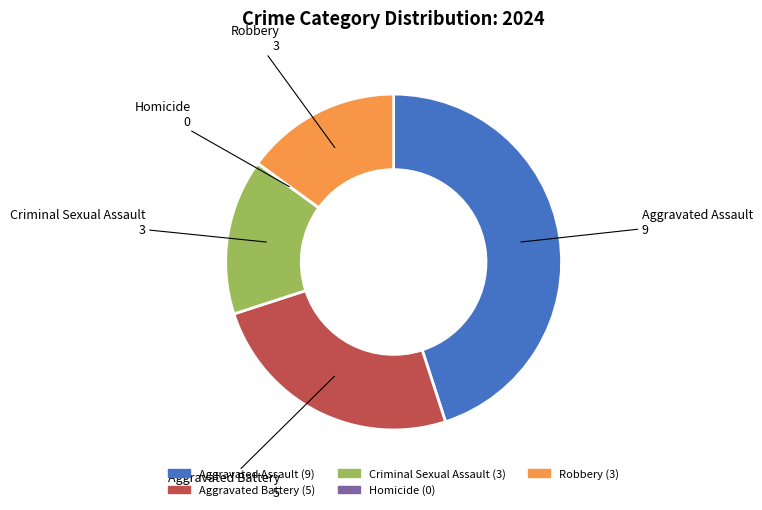

Is it true that Aggravated Assault is 38% of the pie?

False